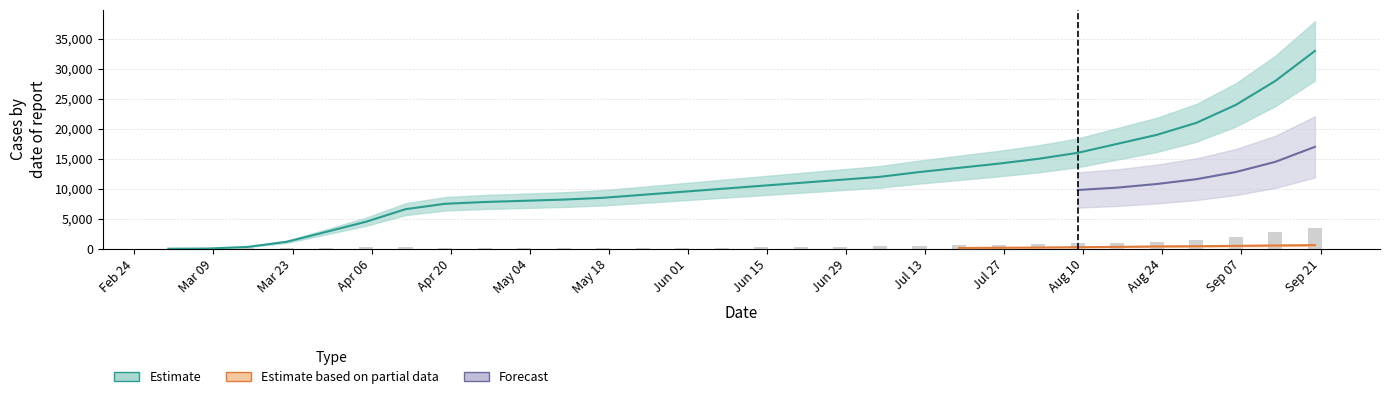

Count the number of values greater than 10500.

14